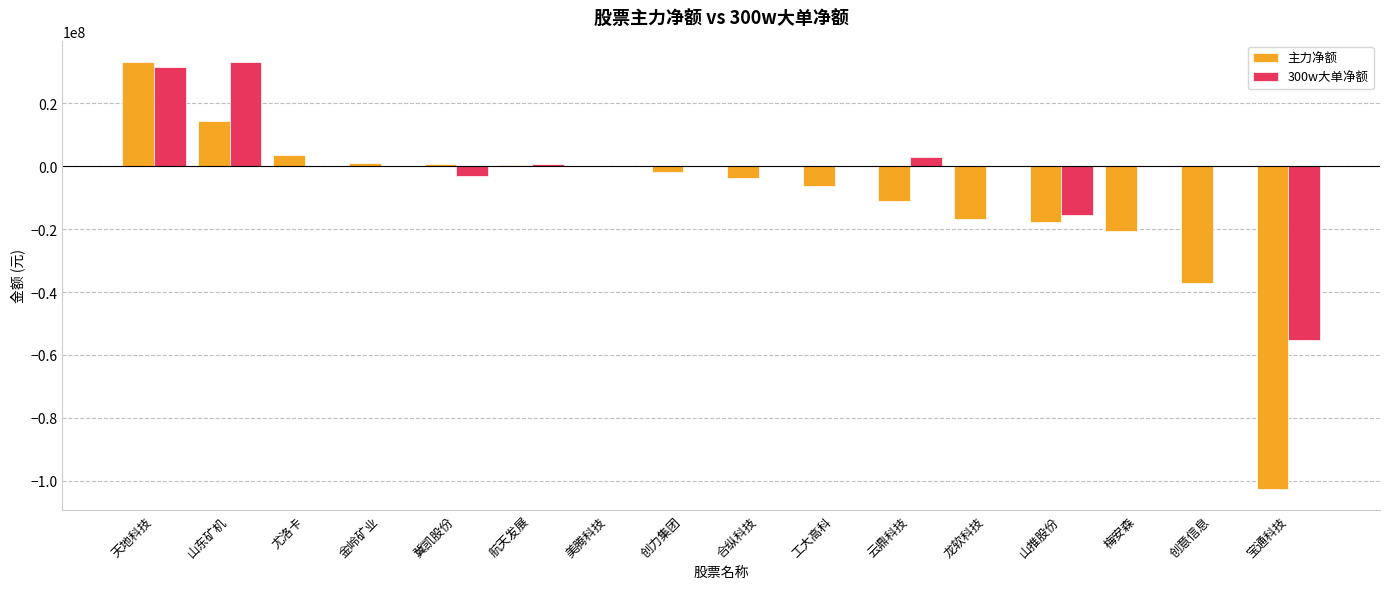

What is the sum of all 主力净额 values?

-165016272